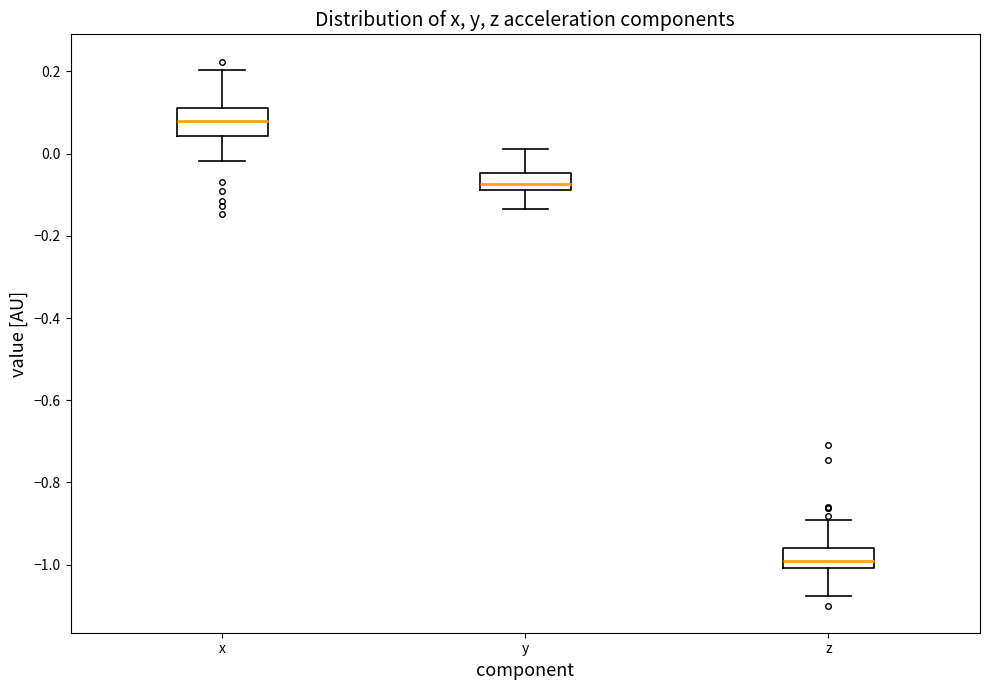

Reading left to right, read every box against the y-axis: the position of its median line, the range the box covers, and the ends of its whiskers. The values are not printed on the chart, so give them approximately, as read against the axis.

x: median 0.08, box 0.04 to 0.12, whiskers -0.02 to 0.20
y: median -0.08 (inside the box), box -0.08 to -0.04, whiskers -0.14 to 0.02
z: median -1.00 (just above the box's lower edge), box -1.00 to -0.96, whiskers -1.08 to -0.90